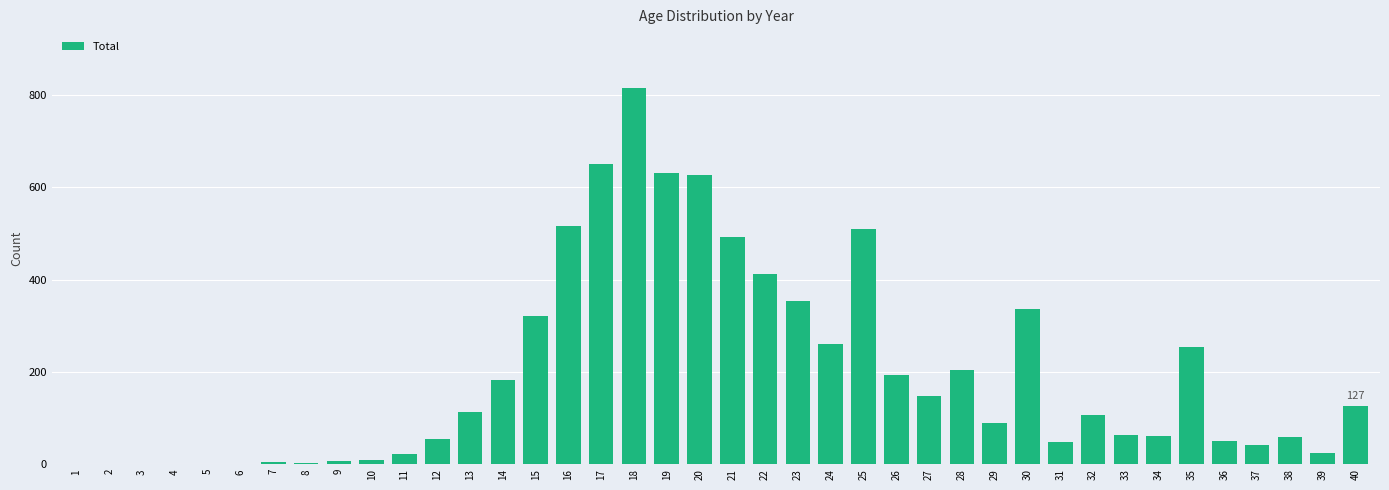

What is the maximum value shown in the chart?

814